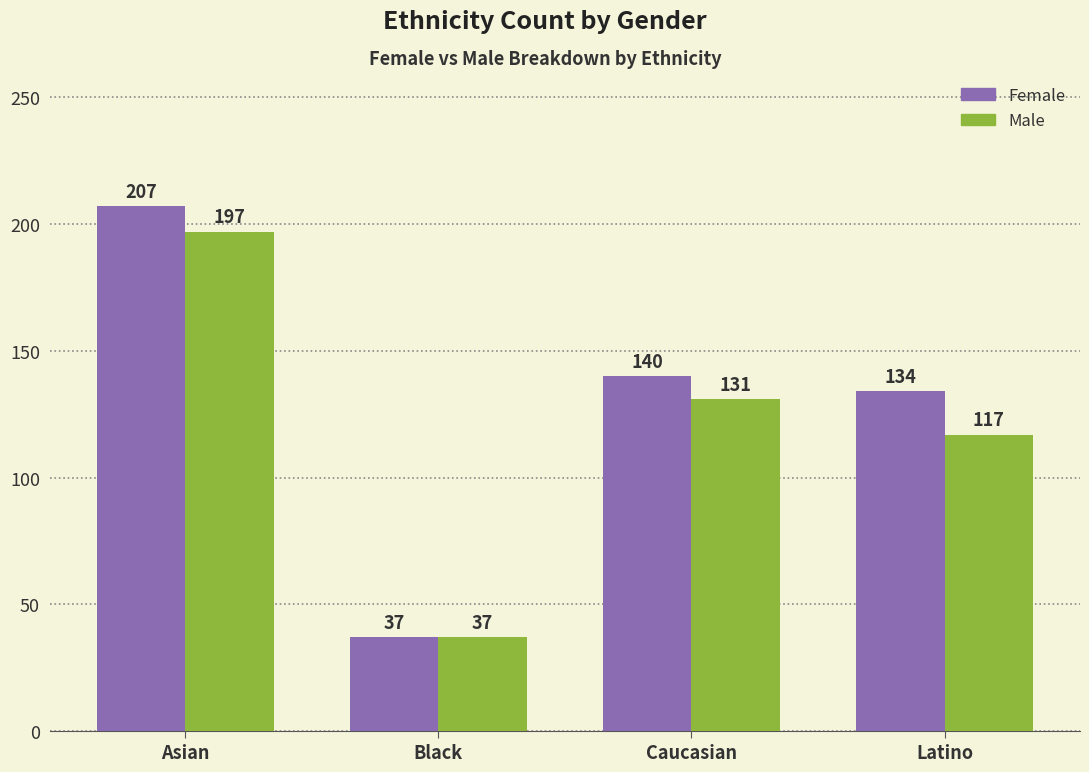

What is the value of the Male bar at the 1st from the left?

197